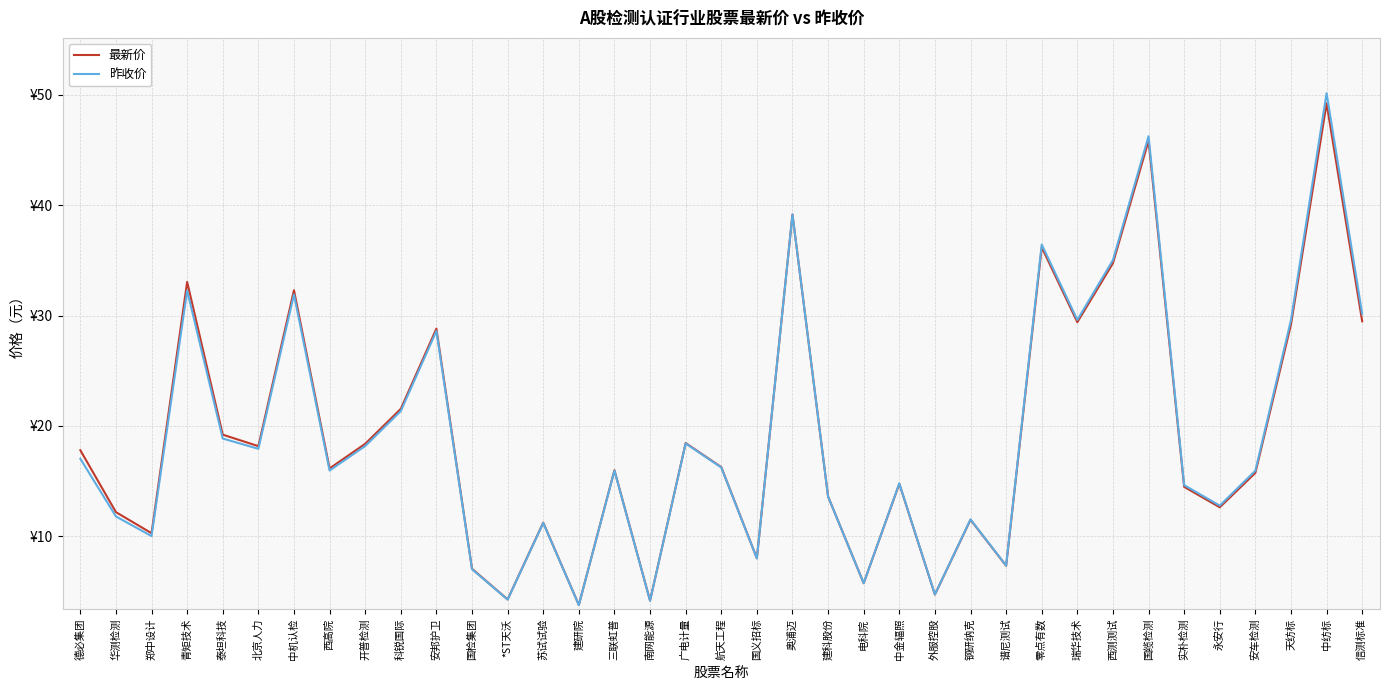

Reading left to right, extract all data points from this chart.

最新价: 17.8	12.2	10.3	33.0	19.2	18.2	32.3	16.1	18.4	21.6	28.8	7.1	4.3	11.2	3.8	16.0	4.2	18.4	16.3	8.0	39.2	13.6	5.8	14.8	4.7	11.5	7.3	36.2	29.4	34.8	45.8	14.5	12.6	15.8	29.2	49.2	29.5
昨收价: 17.0	11.8	10.0	32.3	18.9	17.9	31.9	16.0	18.2	21.4	28.6	7.0	4.3	11.2	3.8	15.9	4.2	18.4	16.2	8.0	39.2	13.6	5.8	14.8	4.7	11.5	7.3	36.4	29.6	35.0	46.3	14.6	12.8	15.9	29.6	50.1	30.1